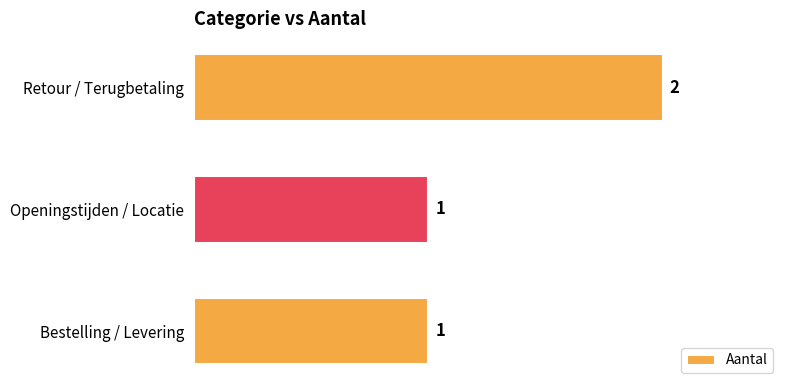

Reading top to bottom, list all the values displayed in this chart.

2	1	1